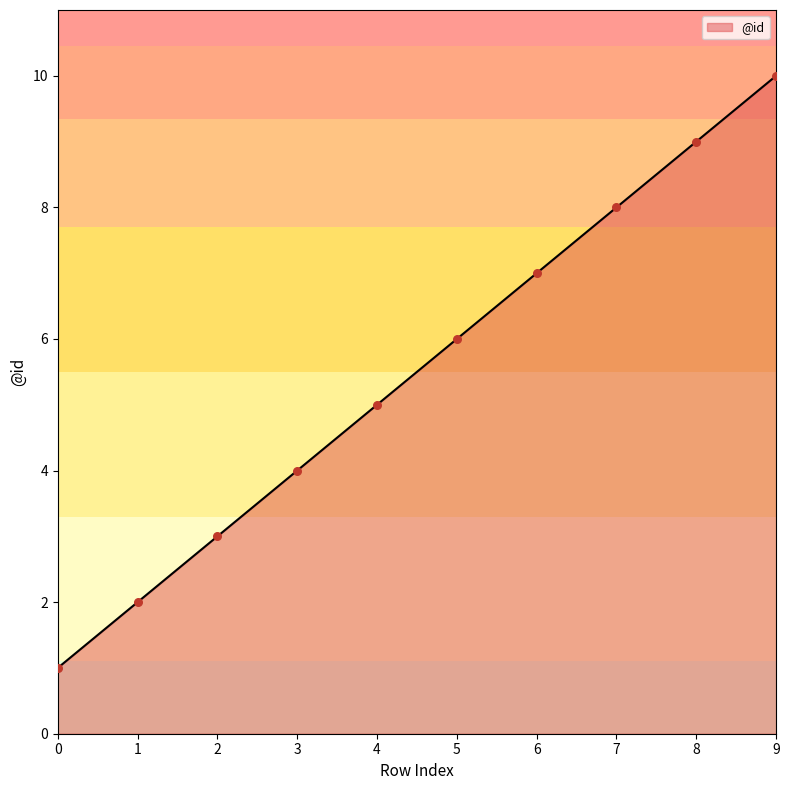

What is the change in value from 0 to 6?

+6